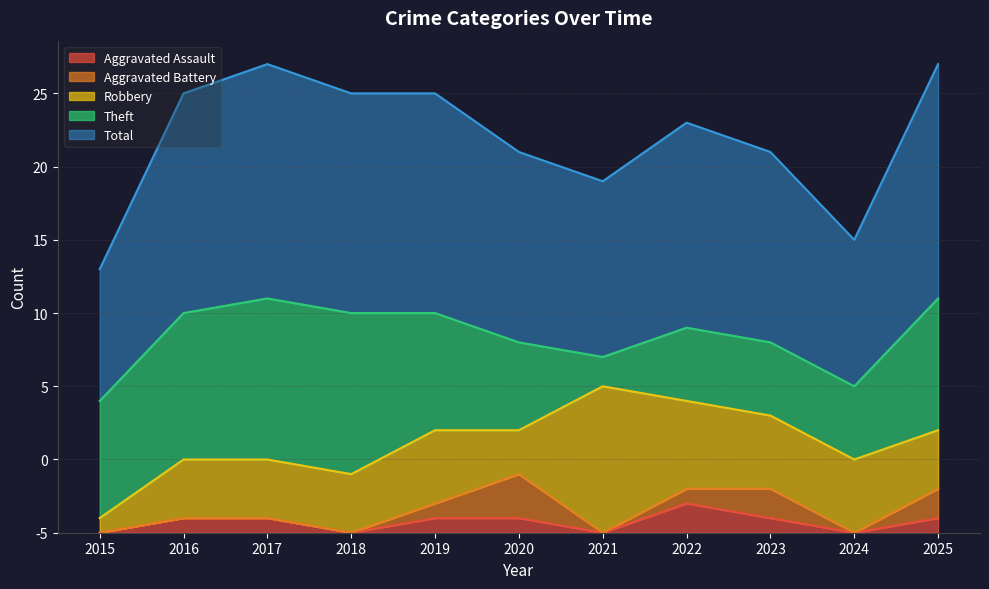

Is it true that Theft equals 8 at 2015?

True